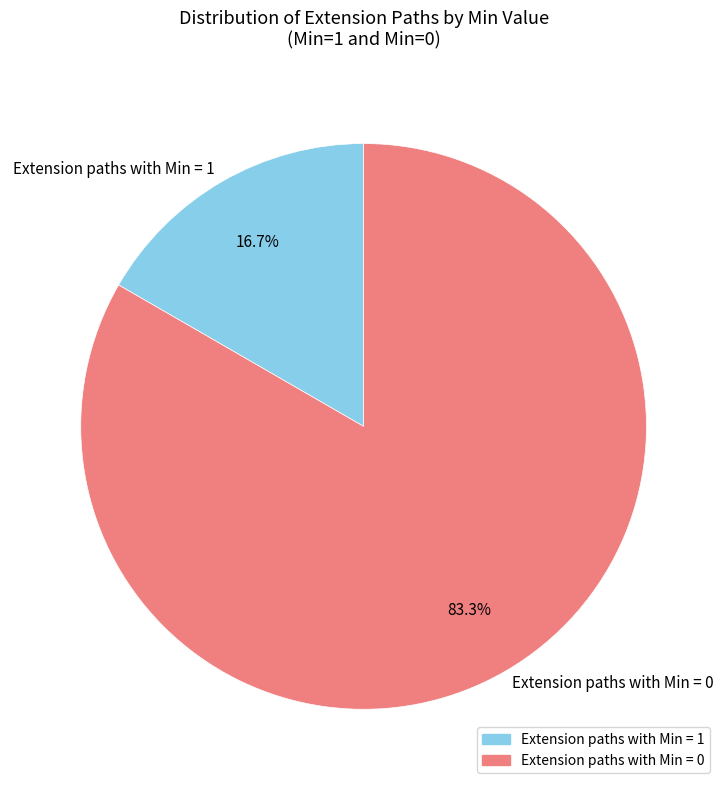

Between Extension paths with Min = 0 and Extension paths with Min = 1, which is larger?

Extension paths with Min = 0